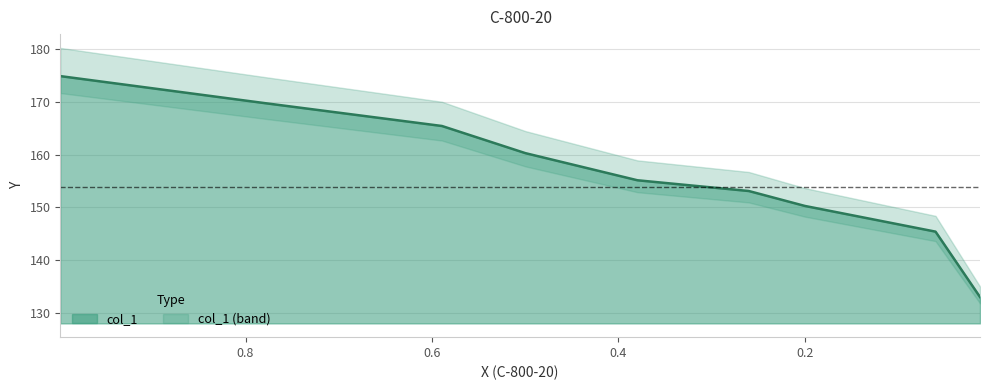

List the labels in order of value, smallest first.

0.0122, 0.0599, 0.2001, 0.2602, 0.3797, 0.4998, 0.5893, 0.7798, 0.9987